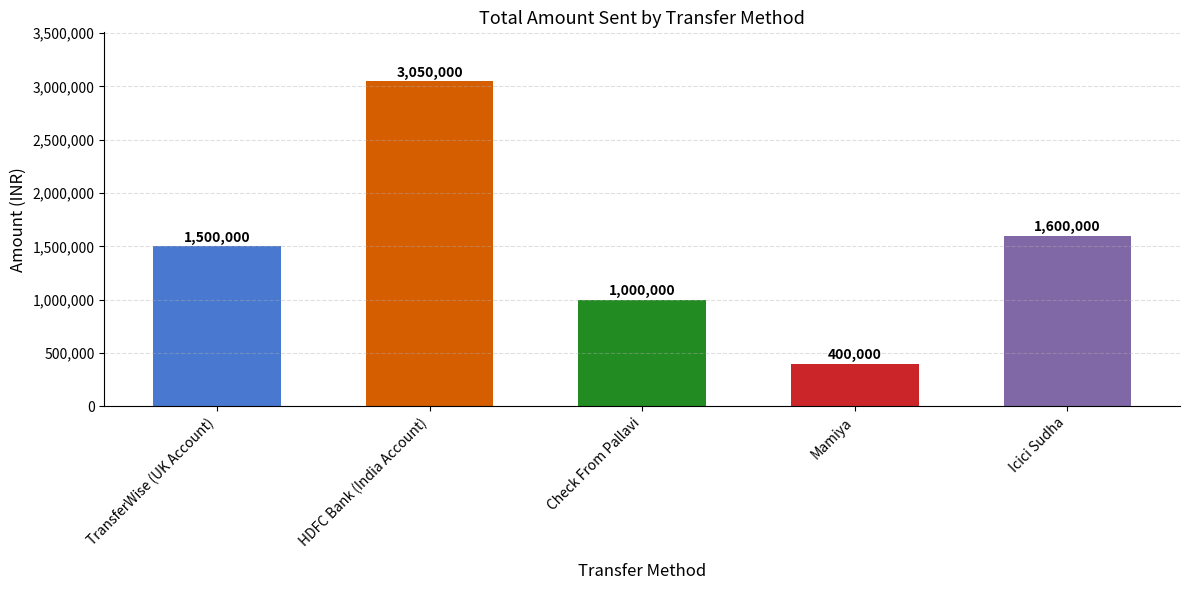

Read the value at HDFC Bank (India Account).

3050000